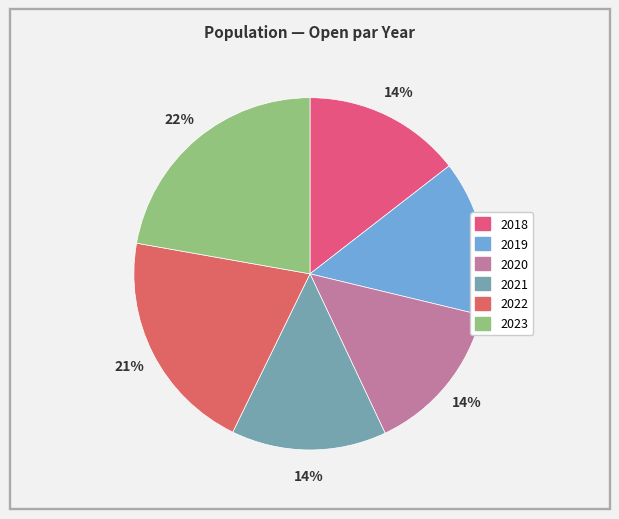

How many slices are in this pie chart?

6